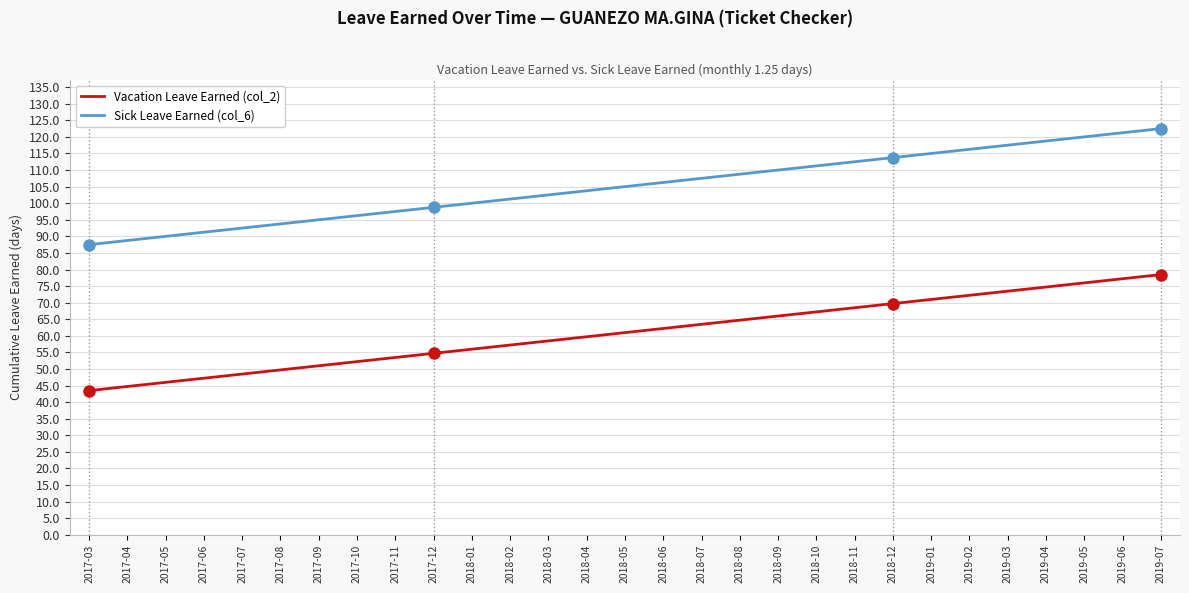

True or false: Sick Leave Earned (col_6) and Vacation Leave Earned (col_2) cross at least once.

False